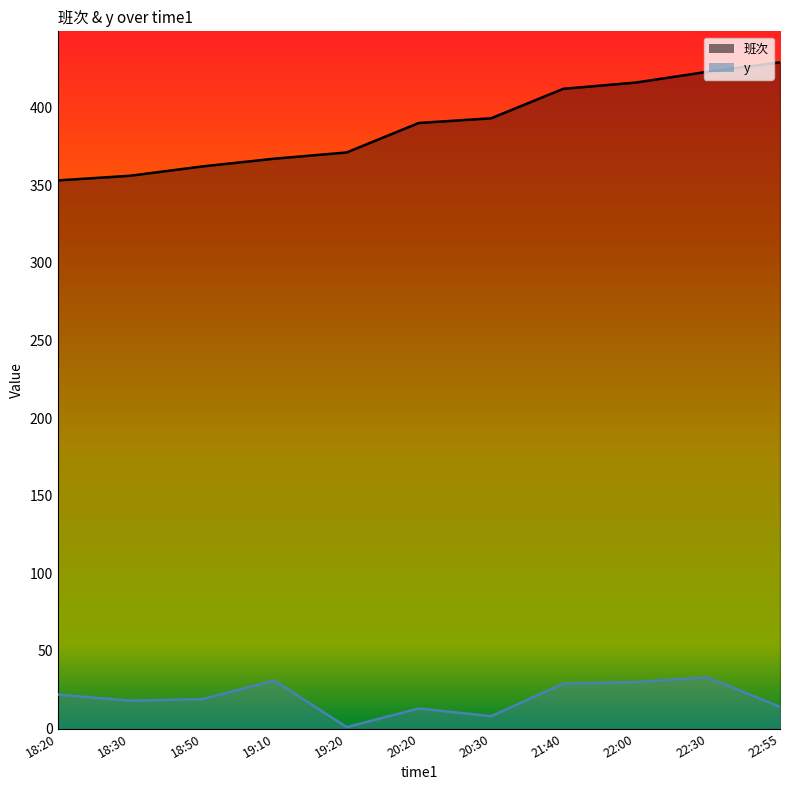

What is the minimum value shown in the chart?

1